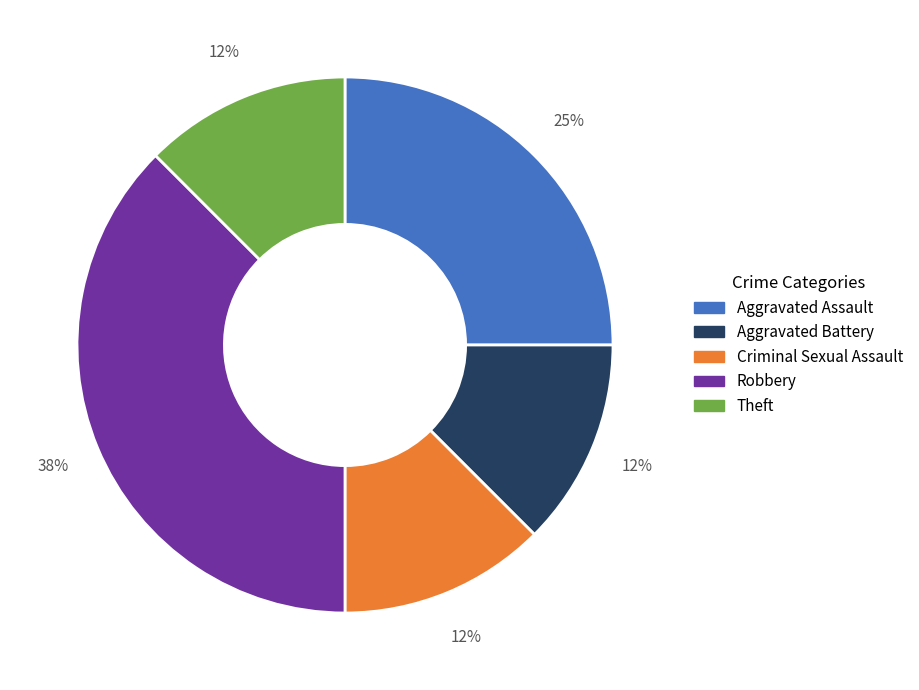

Do Robbery and Aggravated Assault together represent more than half of the pie?

Yes